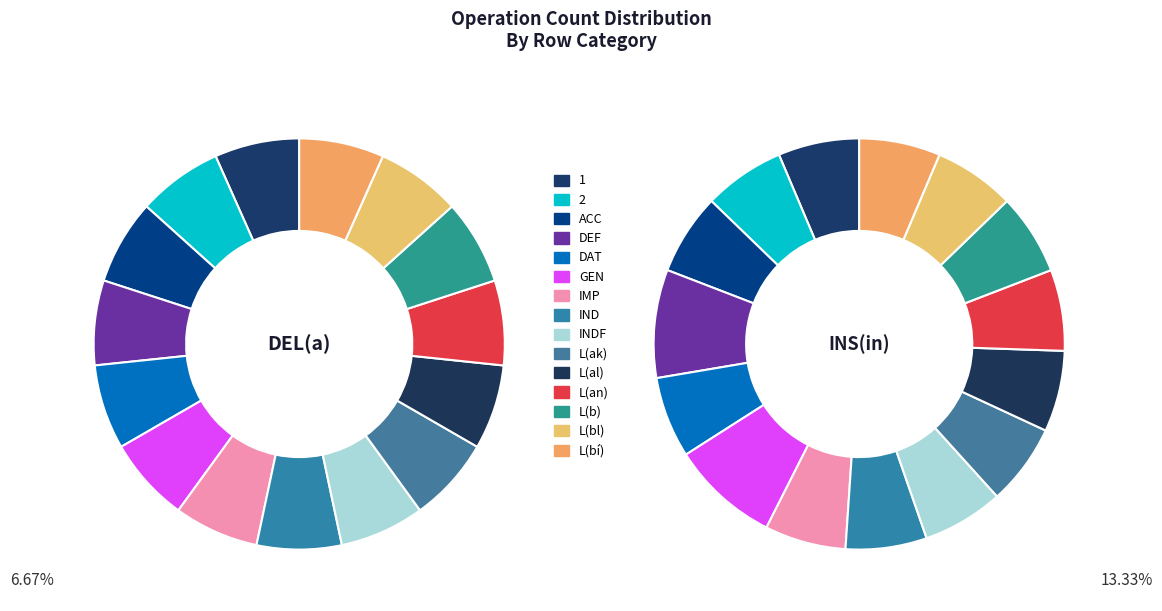

Count the number of slices in the pie.

15